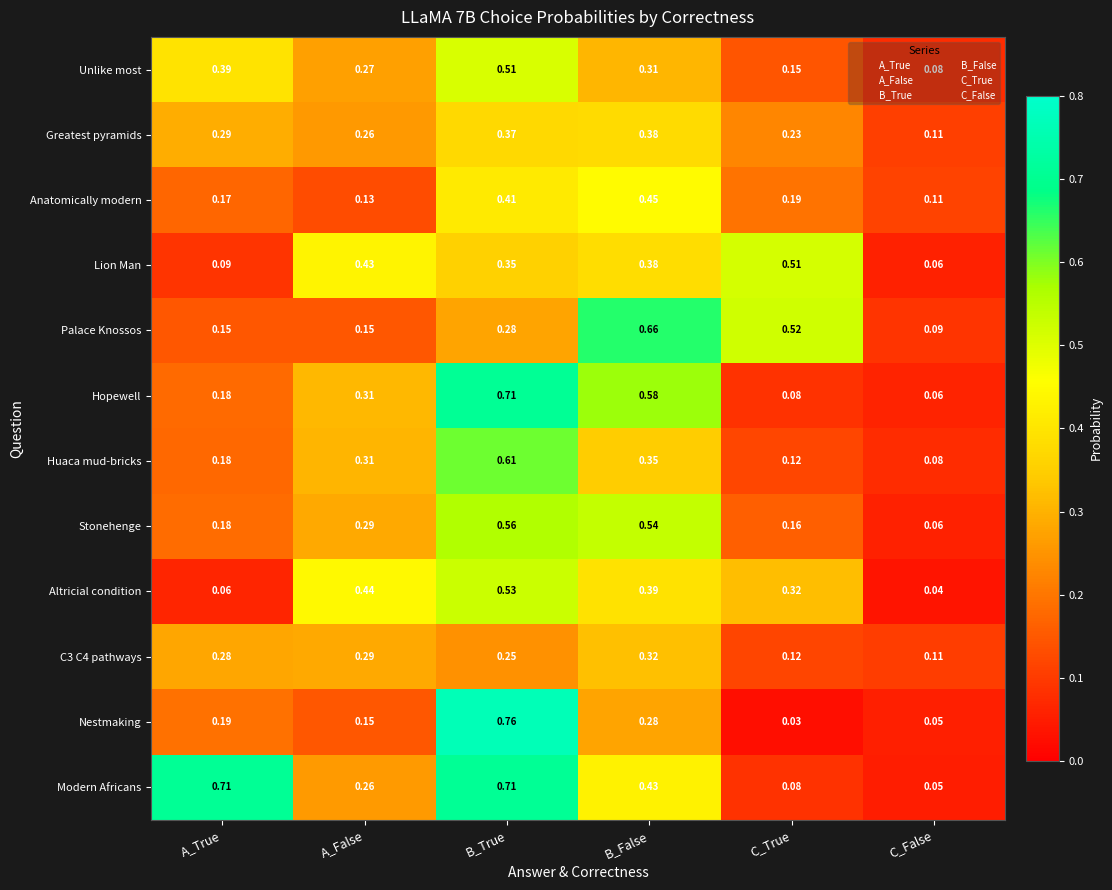

At which category is the sum across all series the highest?

B_True